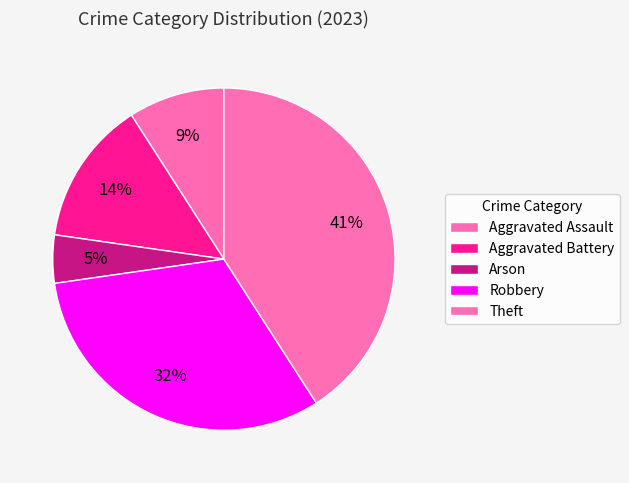

Approximately how many times larger is the value at Arson compared to Theft?

0.1